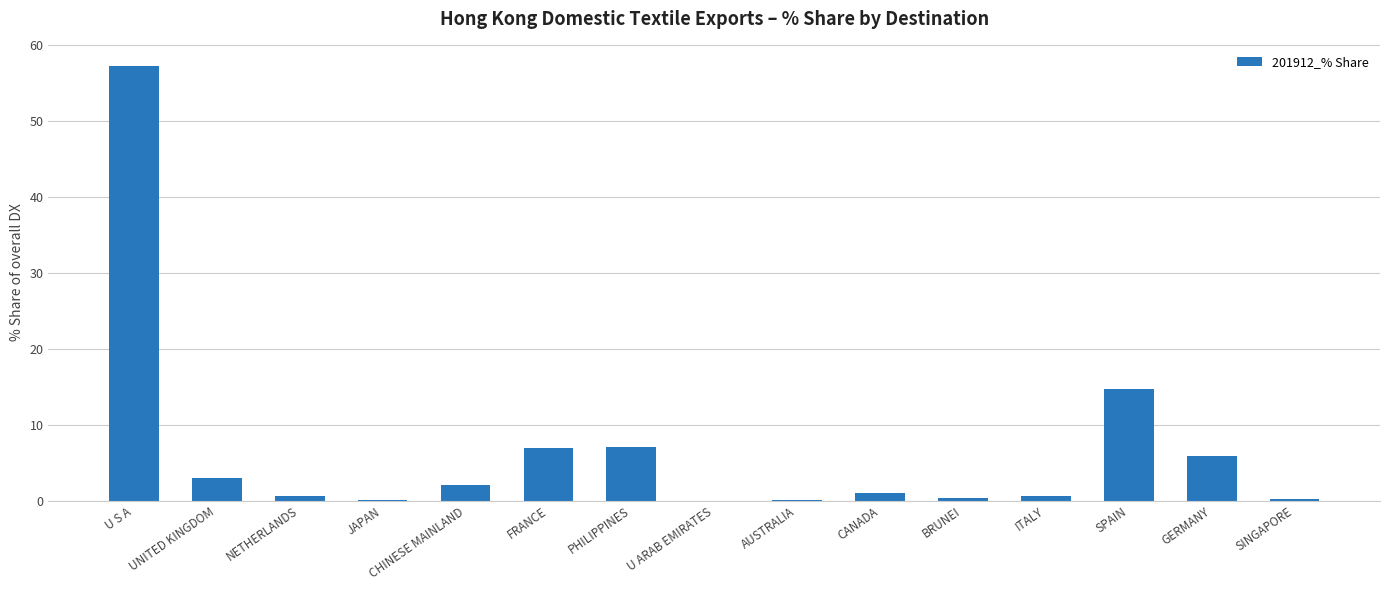

What is the difference between the values at SPAIN and BRUNEI?

14.4